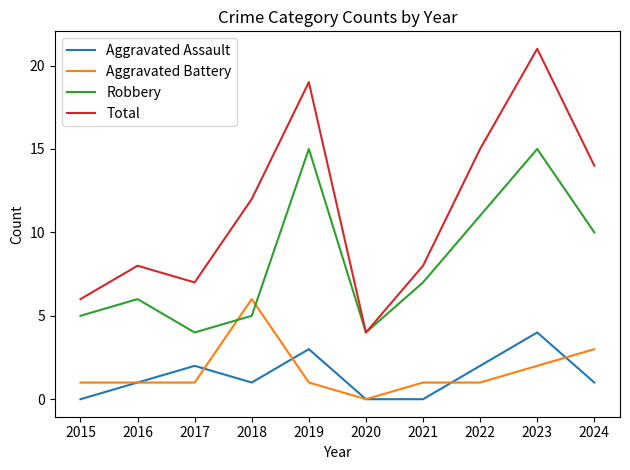

What is the difference between the maximum and minimum values in the Aggravated Battery series?

6